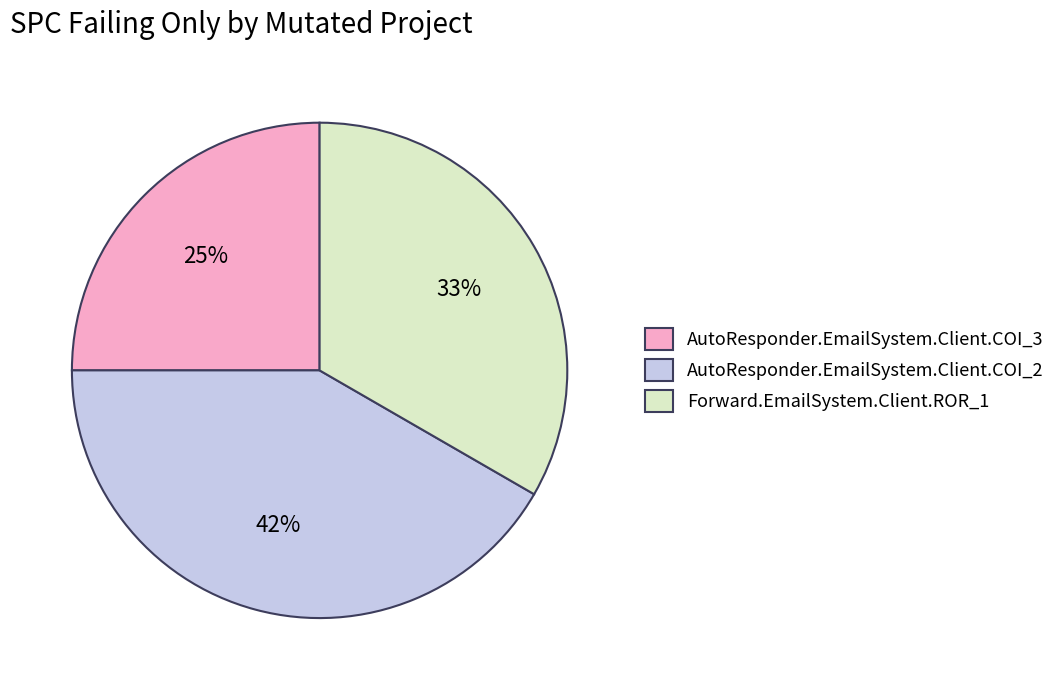

Rank the categories by value from highest to lowest.

AutoResponder.EmailSystem.Client.COI_2, Forward.EmailSystem.Client.ROR_1, AutoResponder.EmailSystem.Client.COI_3